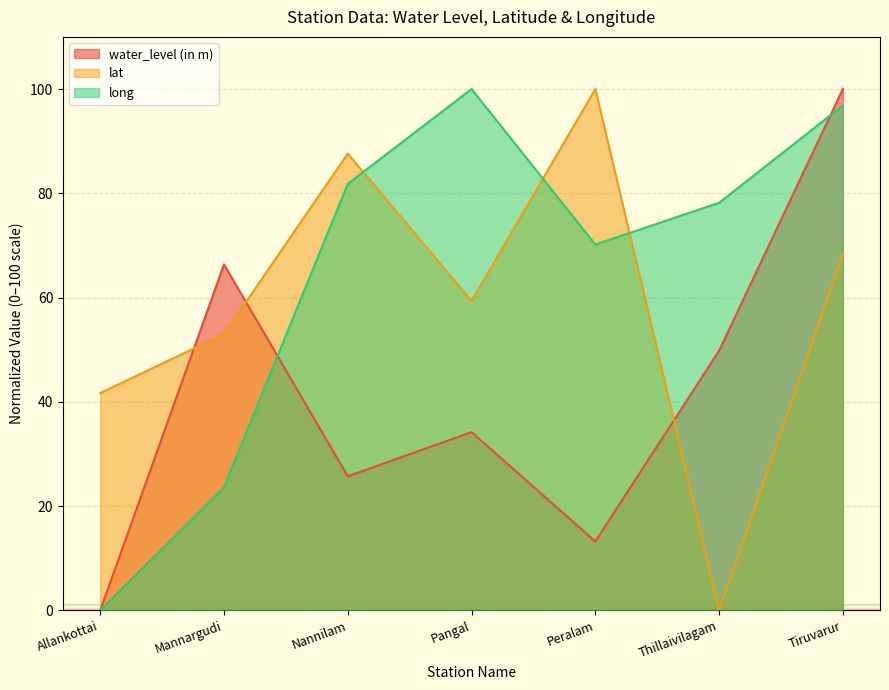

Rank the series by their average value, from lowest to highest.

water_level (in m), lat, long